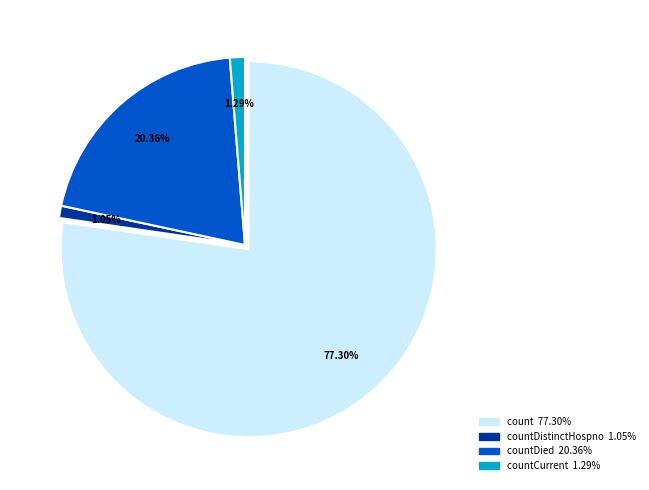

Is there a majority slice in this chart?

Yes